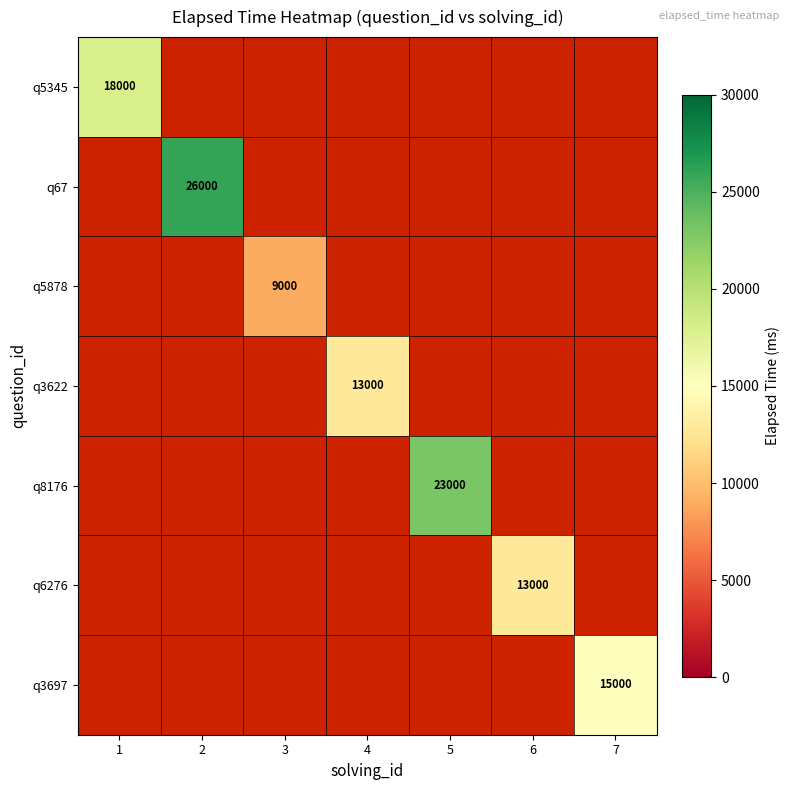

Is it true that q8176 equals 40844 at 5?

False